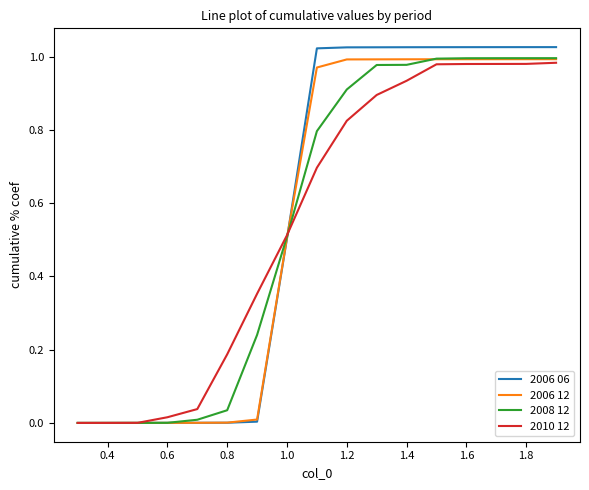

Which series has the widest spread of values?

2006 06